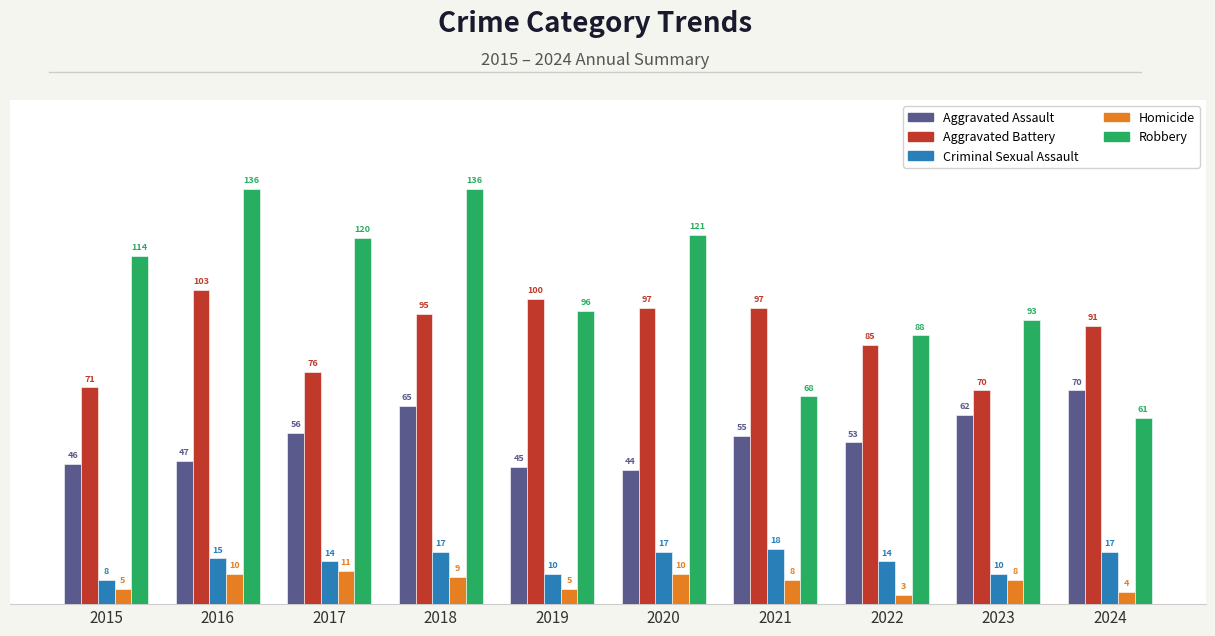

What is the difference between the second highest and minimum values in the Criminal Sexual Assault series?

9